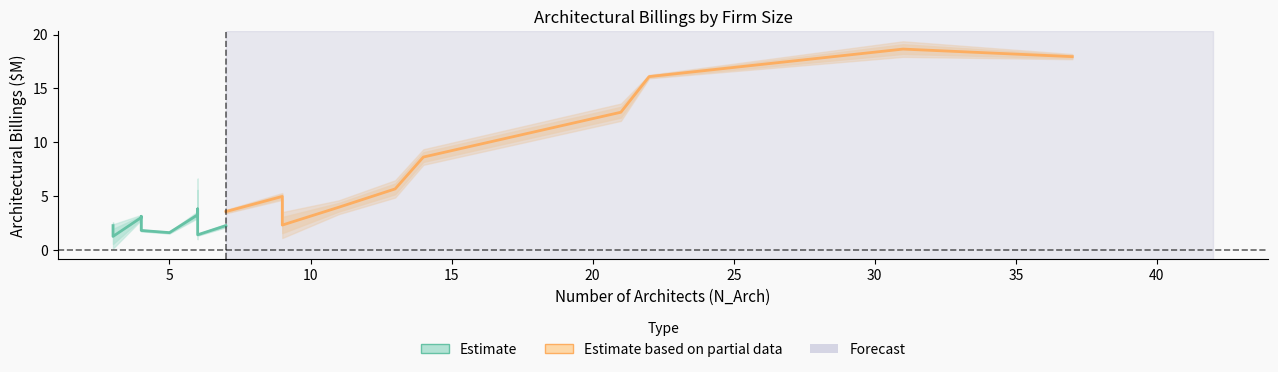

Rank the series by their maximum value, from lowest to highest.

Estimate, Estimate based on partial data